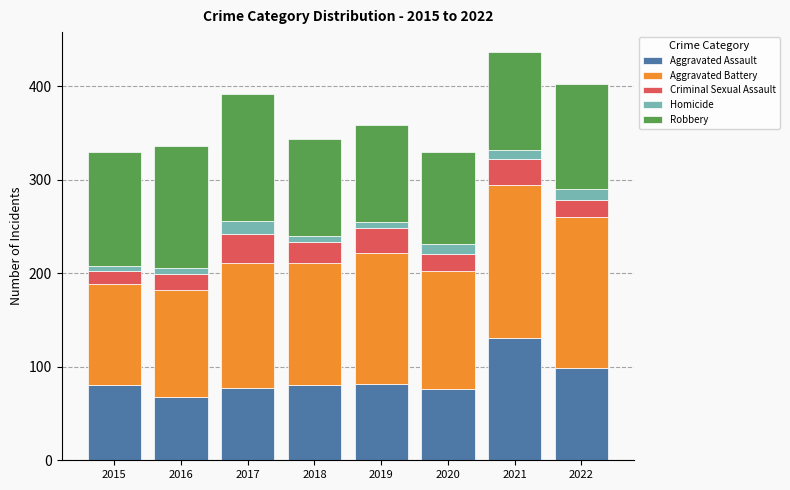

The value of Aggravated Assault at 2020 is 76. True or false?

True